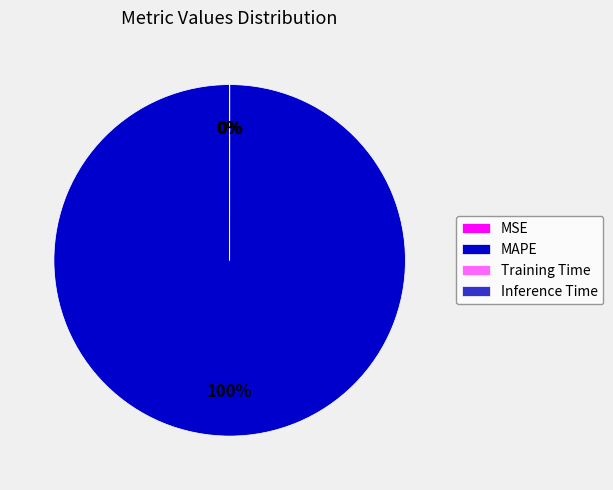

What is the majority slice?

MAPE